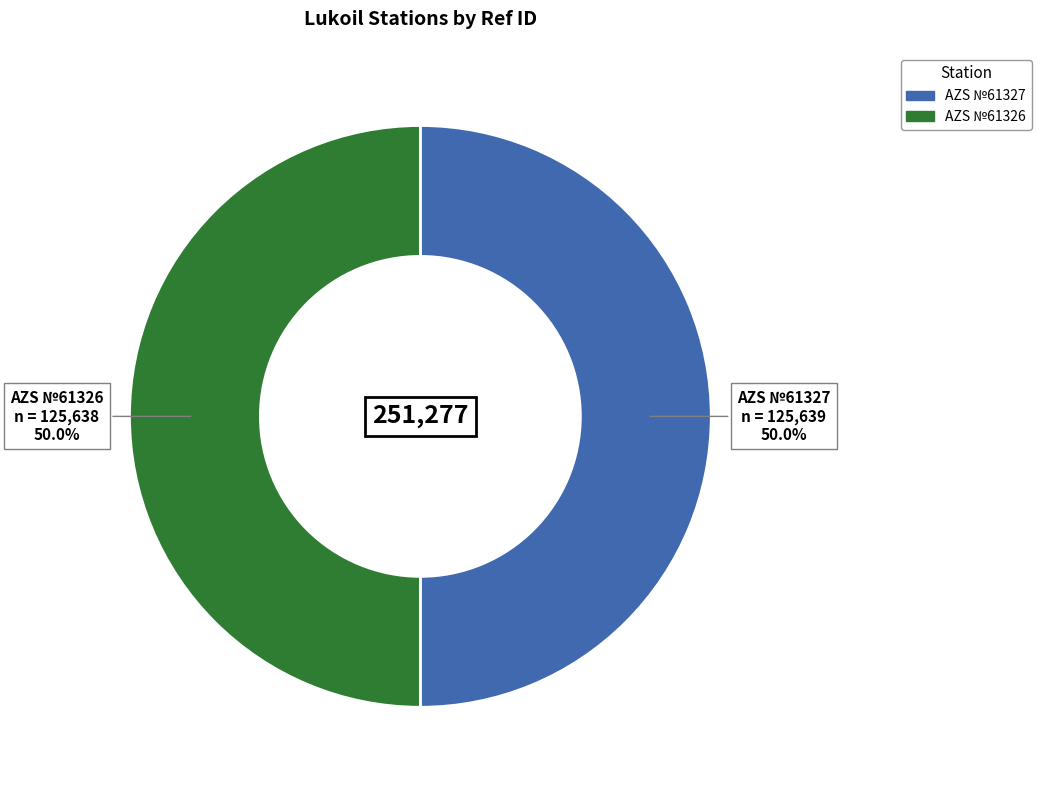

Approximately how many times larger is the value at AZS №61327 compared to AZS №61326?

1.0